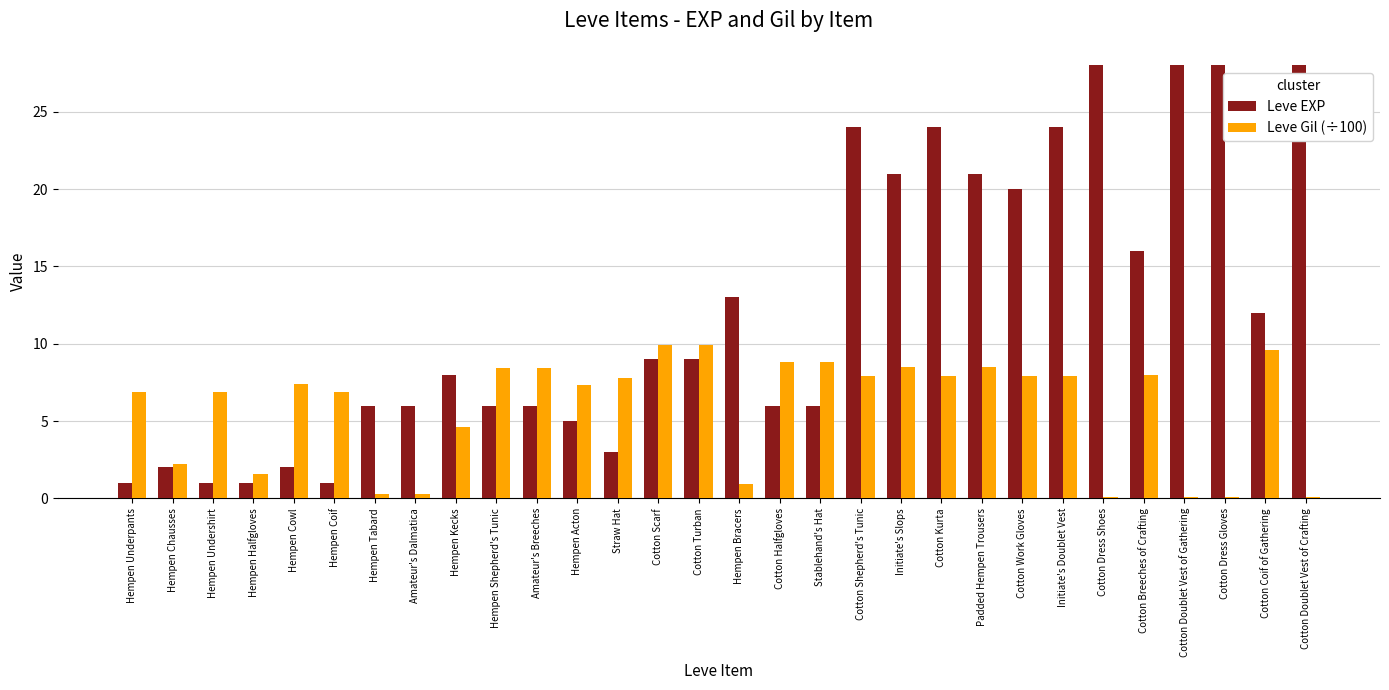

Which series has the largest range (max minus min)?

Leve EXP